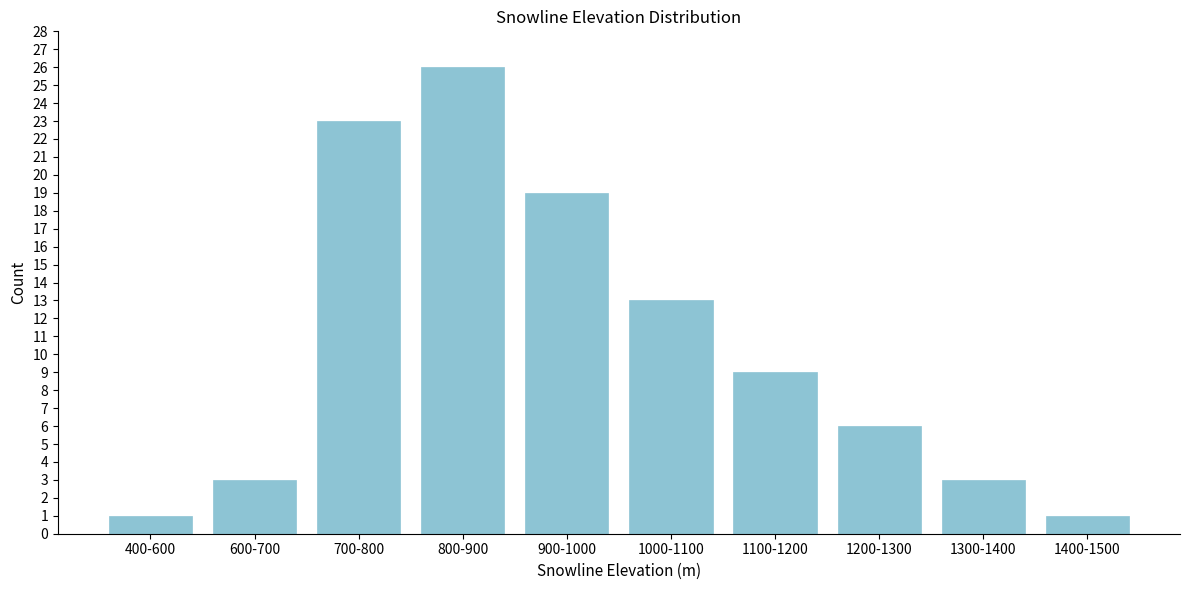

Reading right to left, extract all data points from this chart.

1	3	6	9	13	19	26	23	3	1